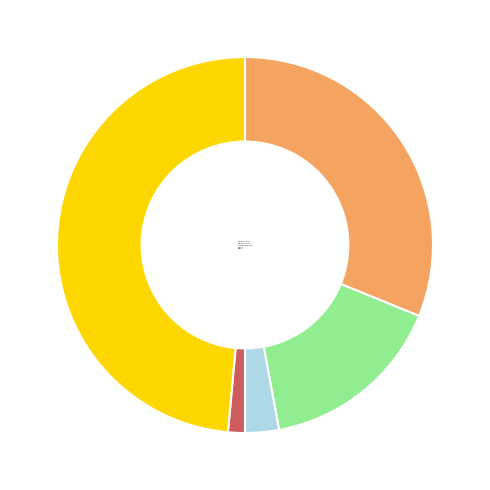

Which category has the smallest portion of the pie?

Homicide